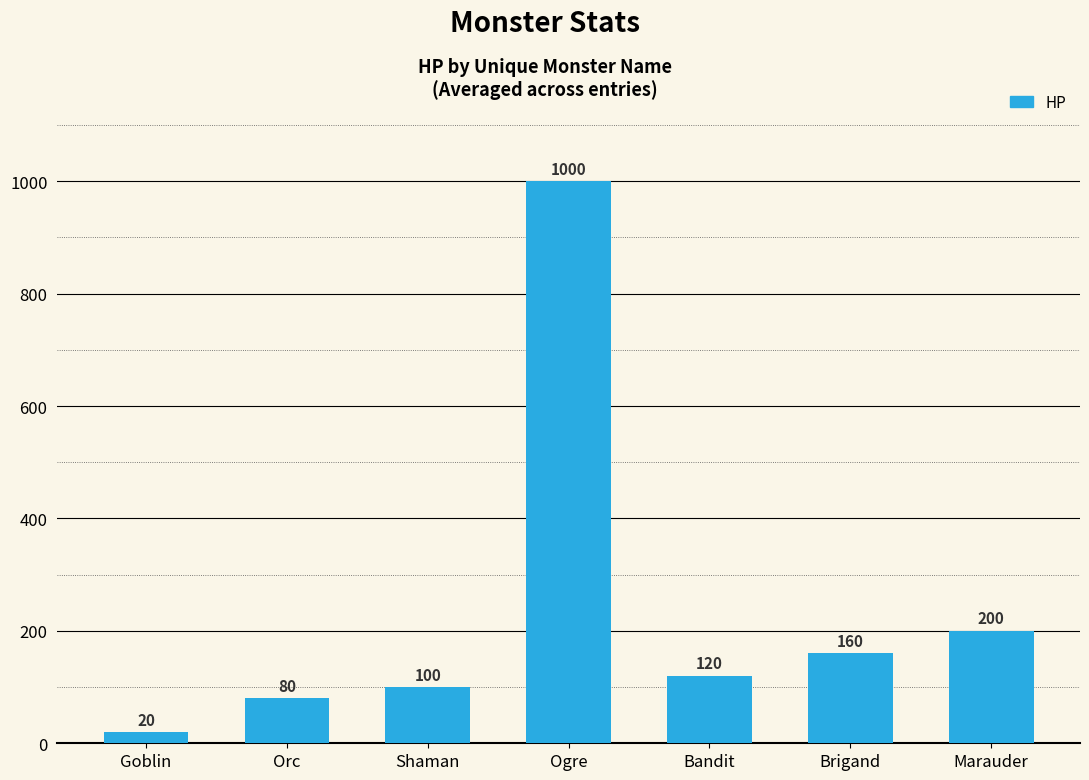

At which category does the chart reach its minimum across all series?

Goblin